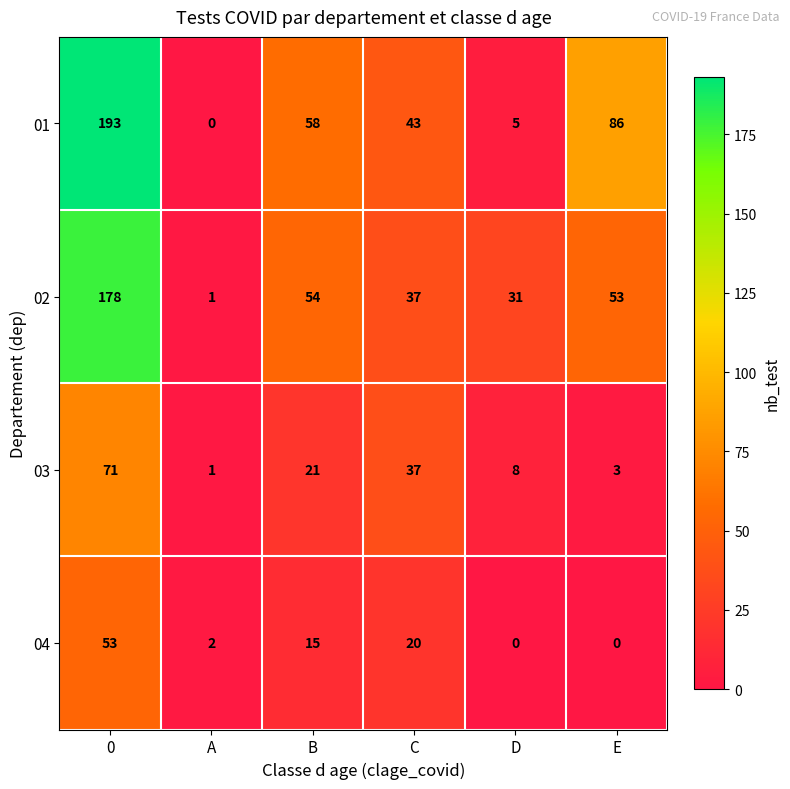

Reading right to left, extract all data points from this chart.

01: E=86	D=5	C=43	B=58	A=0	0=193
02: E=53	D=31	C=37	B=54	A=1	0=178
03: E=3	D=8	C=37	B=21	A=1	0=71
04: E=0	D=0	C=20	B=15	A=2	0=53